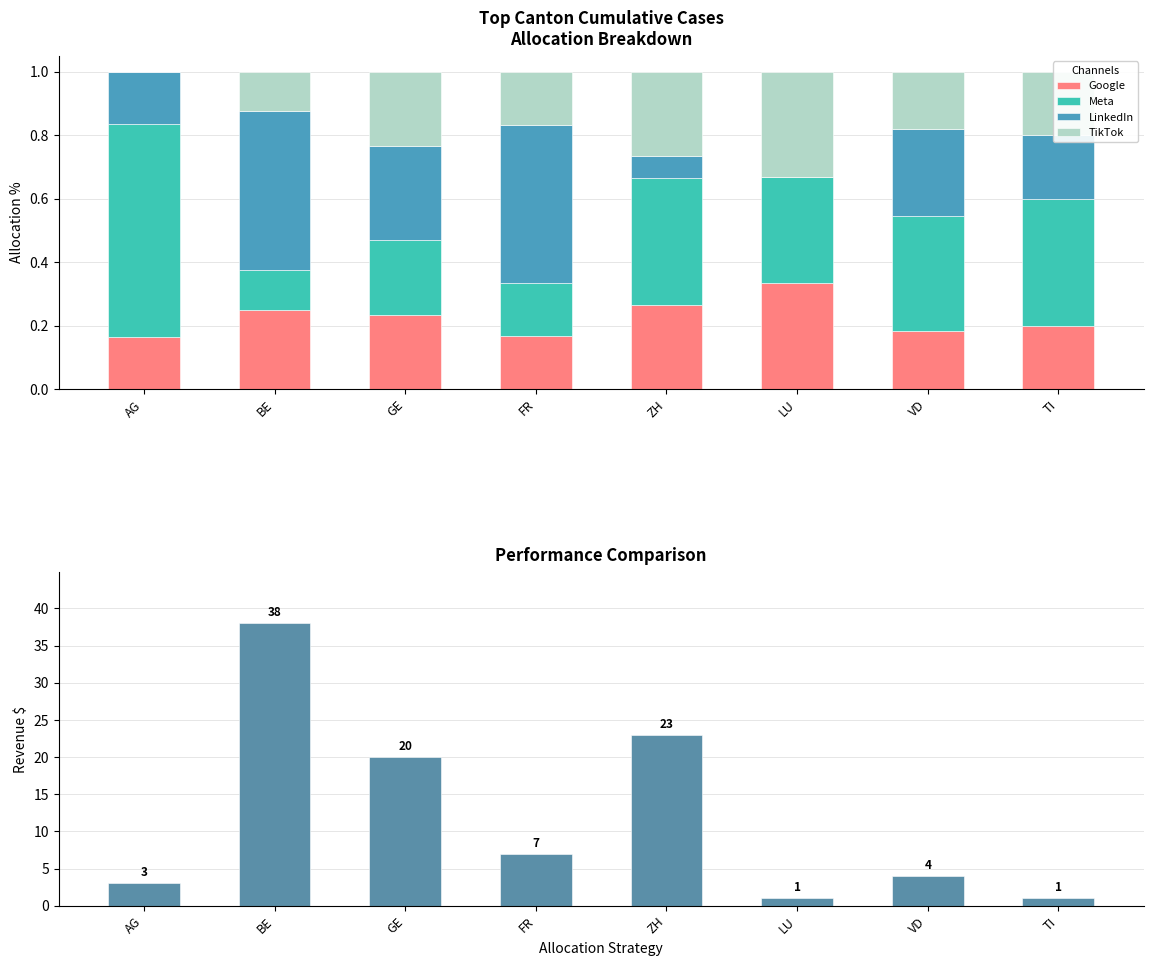

How many values in the TikTok series exceed 0?

7